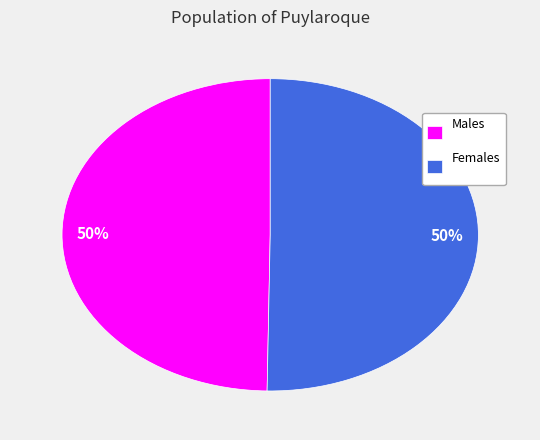

To the nearest percent, what is the combined percentage of Males and Females?

100%